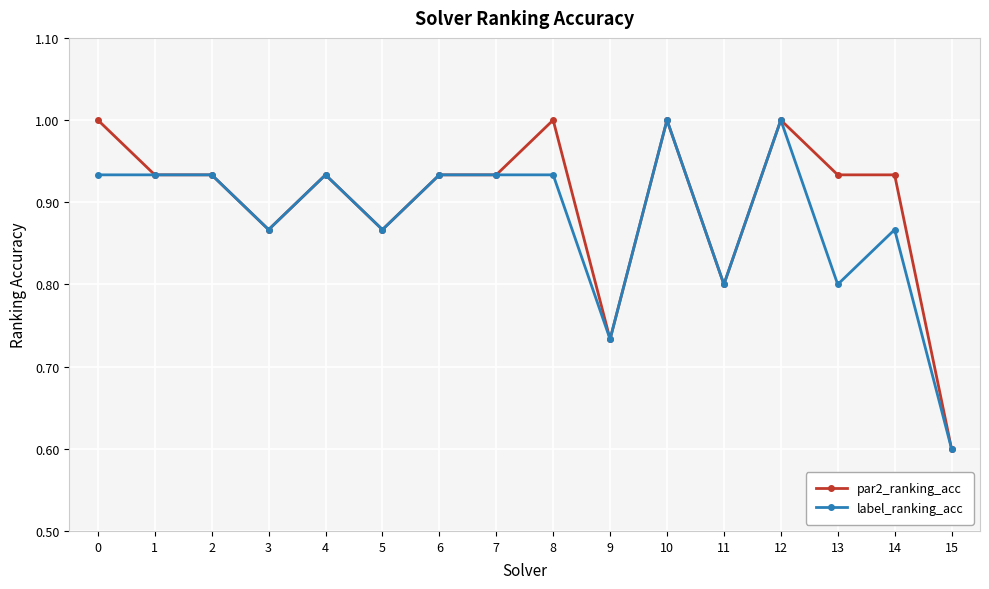

Is it true that label_ranking_acc equals 1.5 at 6?

False